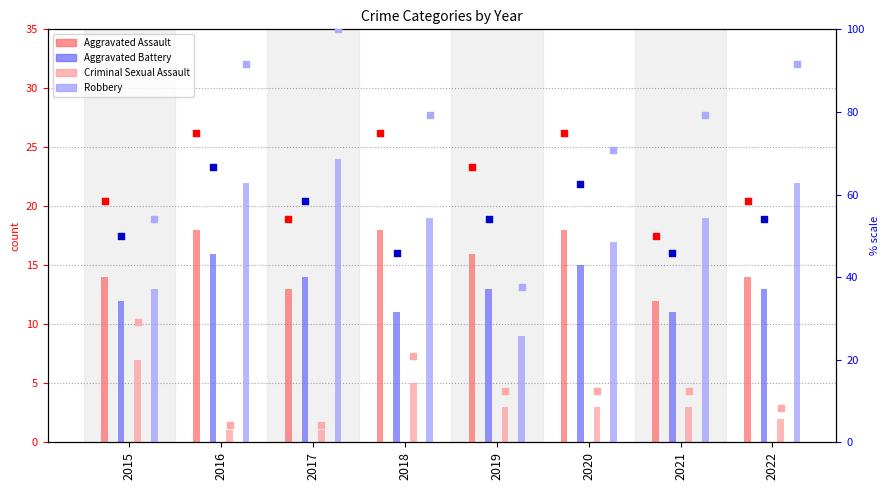

Which series has the largest Y range (max minus min)?

Robbery